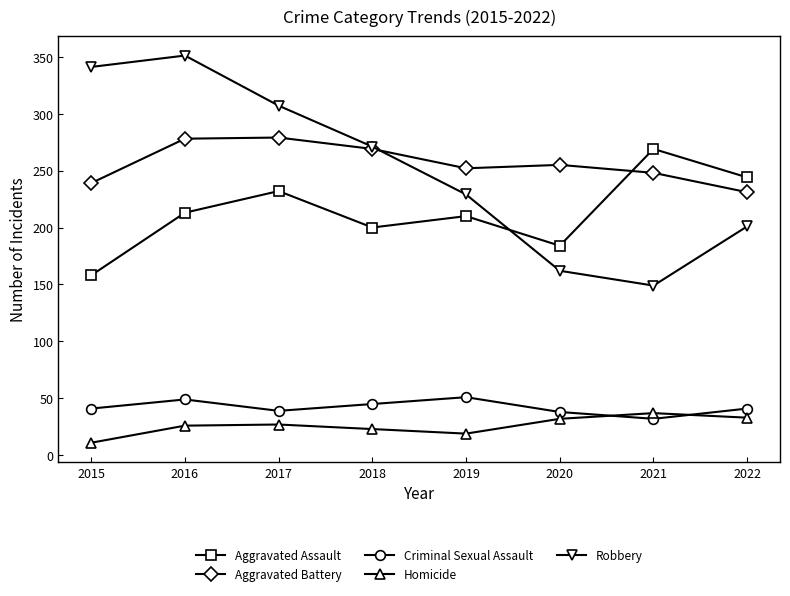

What is the total value across all series at 2021?

735